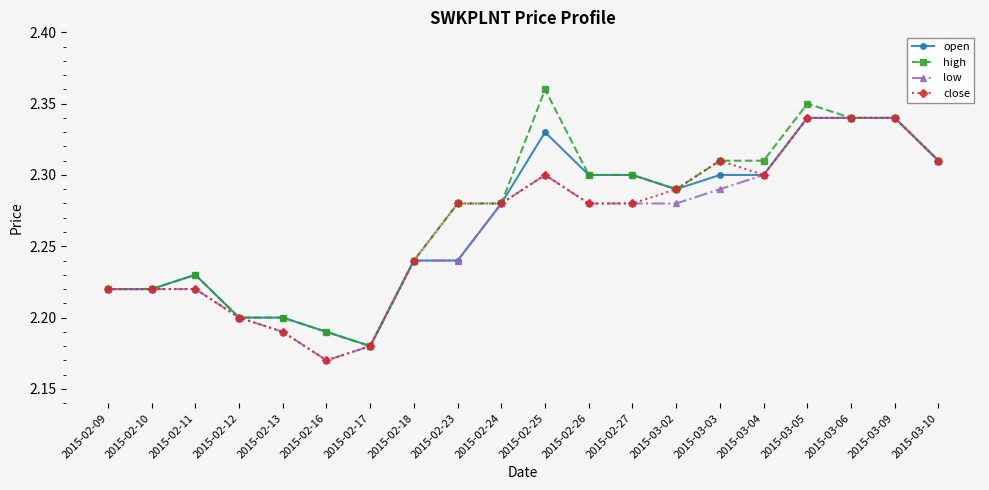

What is the label of the 19th point from the right?

2015-02-10